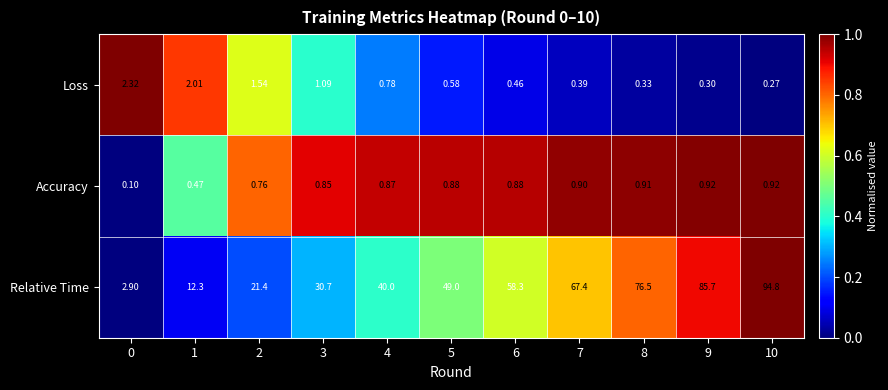

Which series has the largest range (max minus min)?

Relative Time